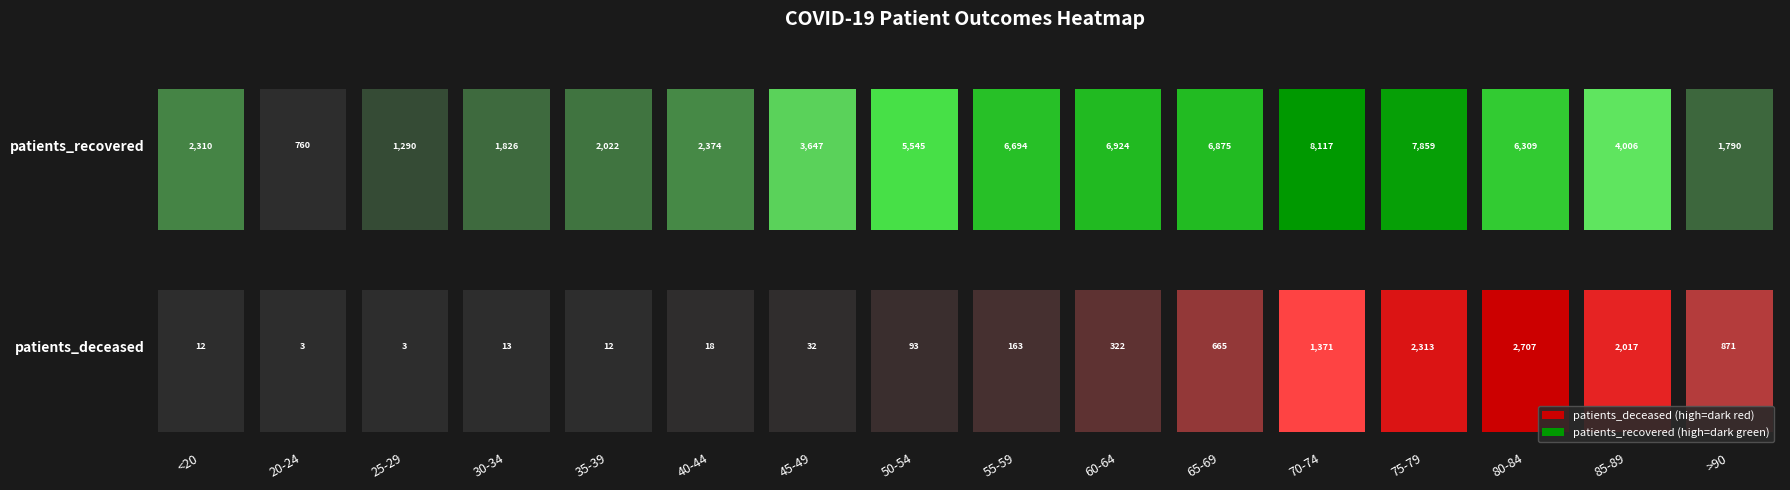

What is the maximum value shown in the chart?

8117